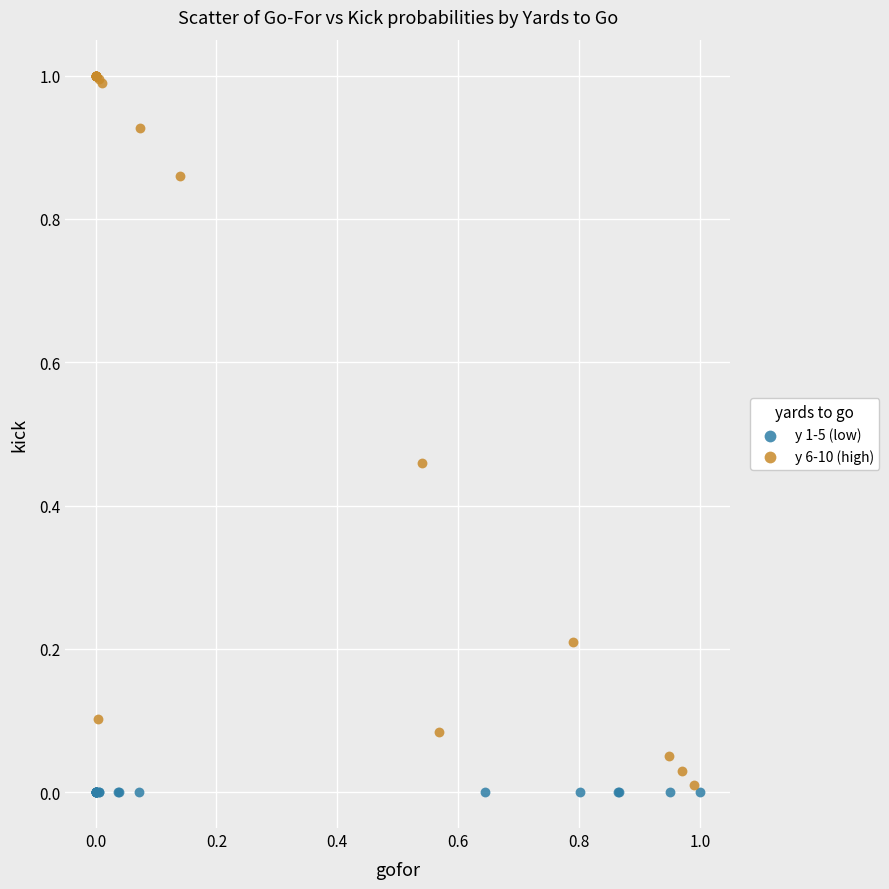

Which series reaches the maximum Y coordinate?

y 6-10 (high)